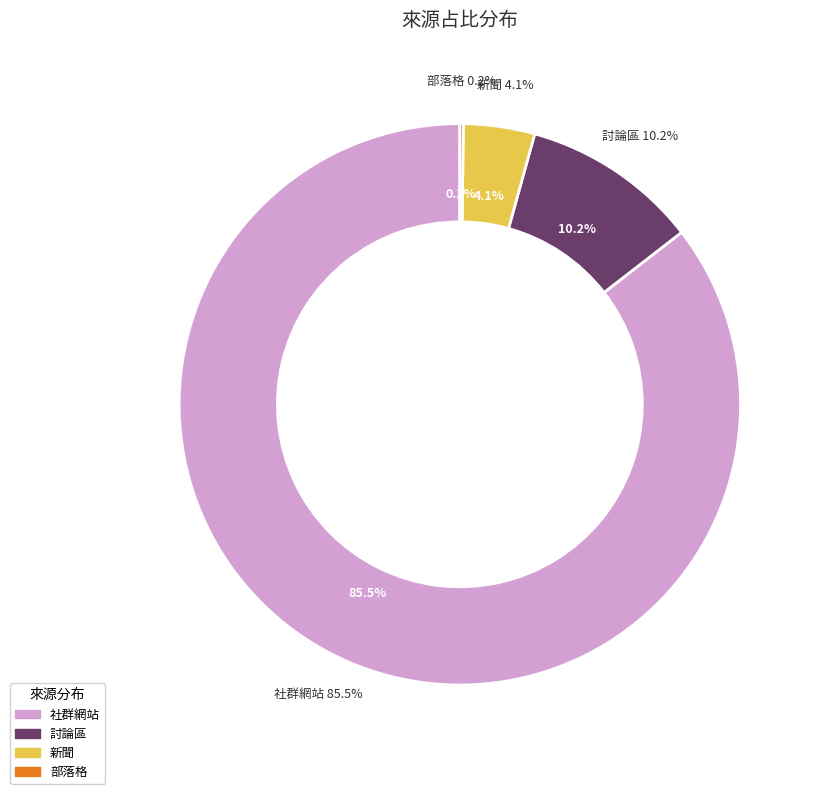

Combined, what portion of the pie is 新聞 and 社群網站?

89.6%